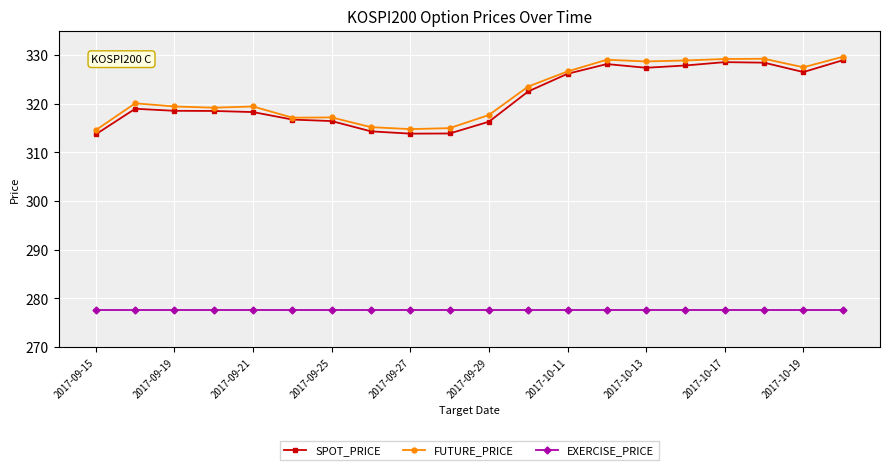

What is the maximum value for SPOT_PRICE?

328.9